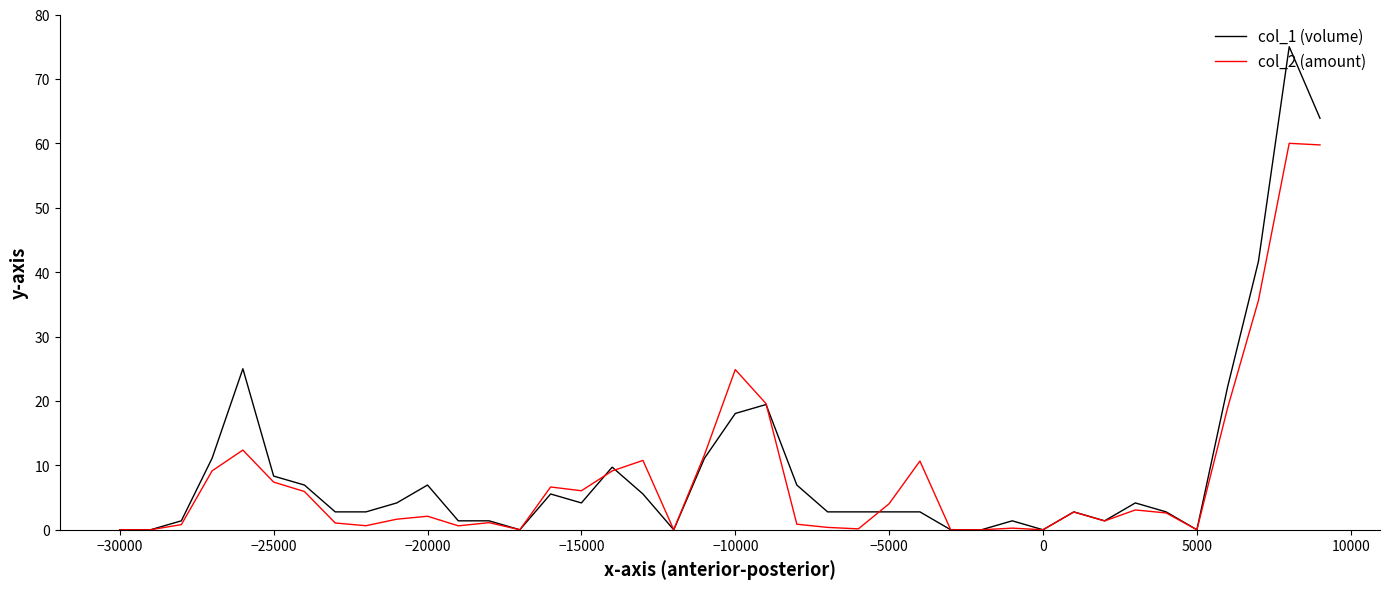

Which series has the widest spread of values?

col_1 (volume)